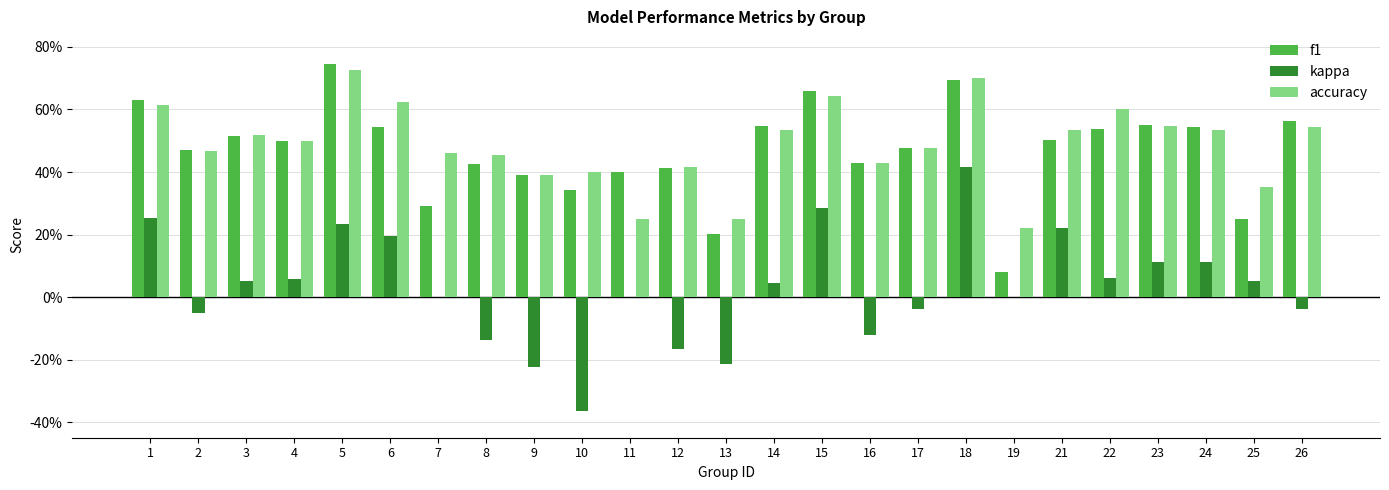

What are all the series names shown in the legend?

f1, kappa, accuracy